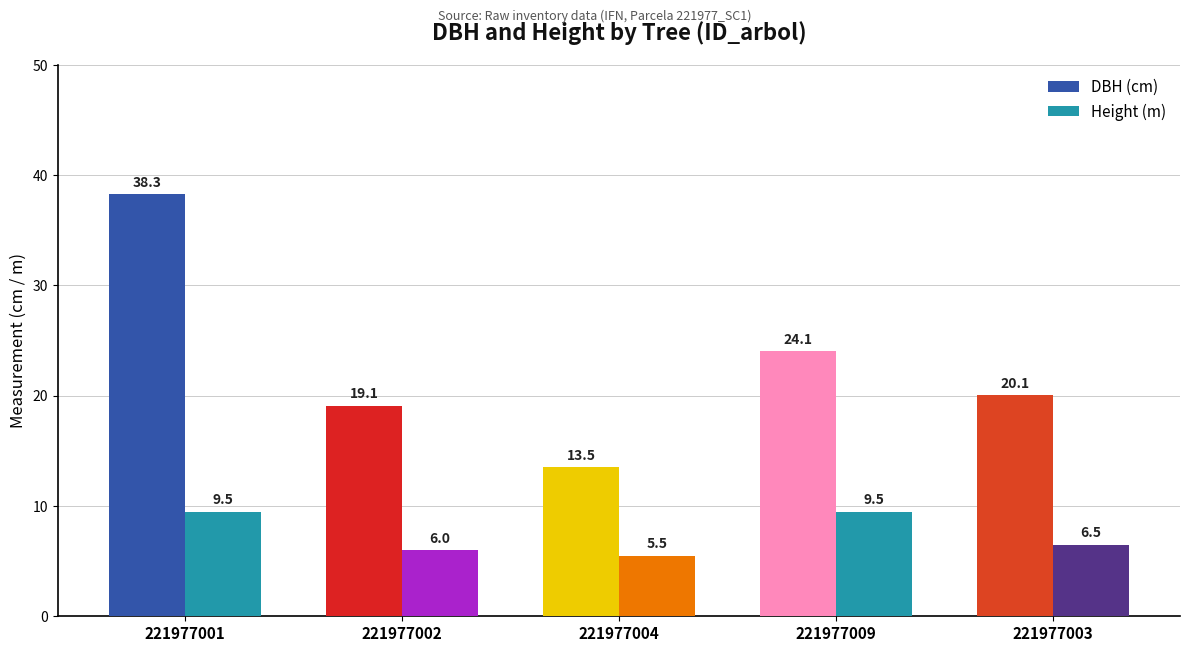

How many bars are there in total?

10